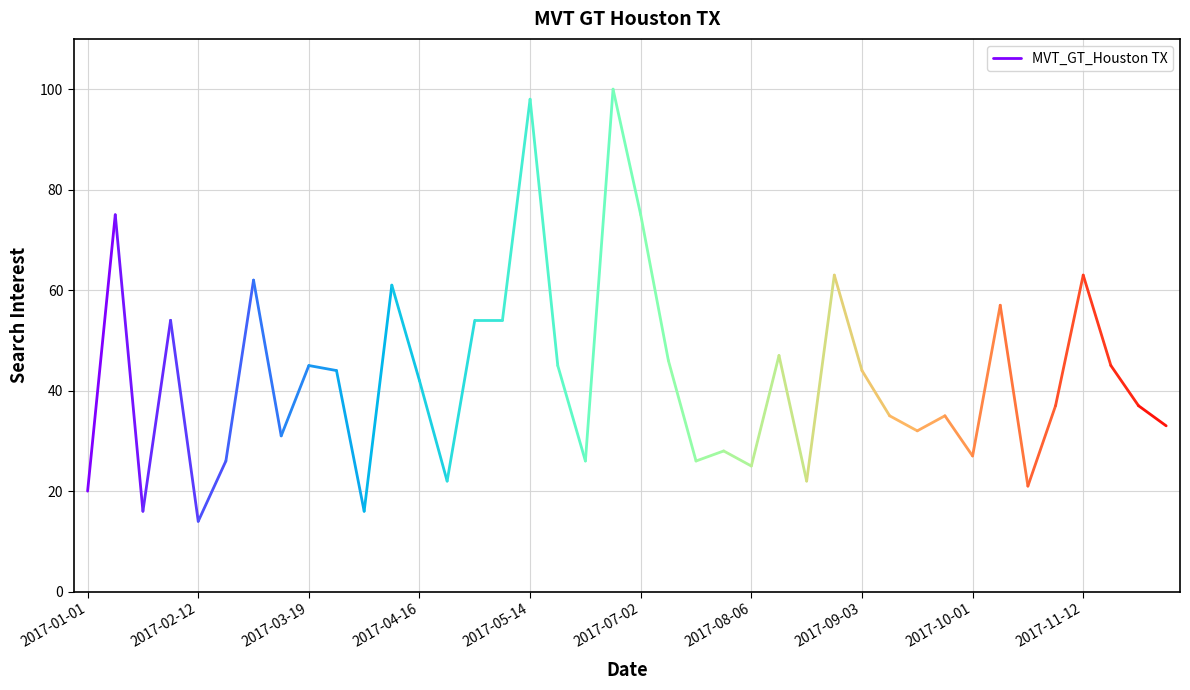

The chart shows a value of 17 at 2017-02-12. True or false?

False